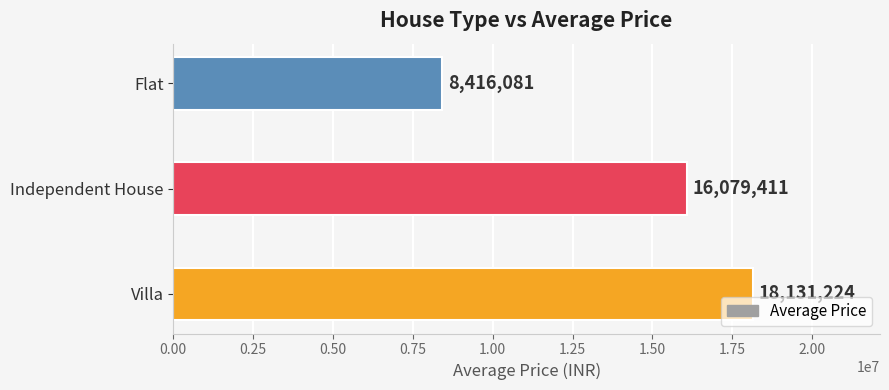

The value at Flat is 8416080.8. True or false?

True